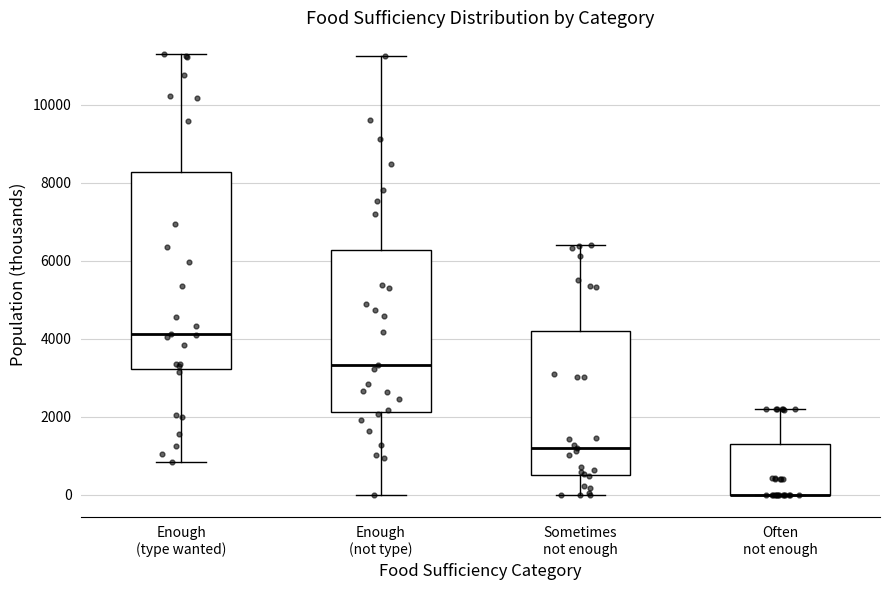

Where does the upper whisker of the box for Enough (type wanted) end on the y-axis? The values are not printed on the chart, so give them approximately, as read against the axis.

11200